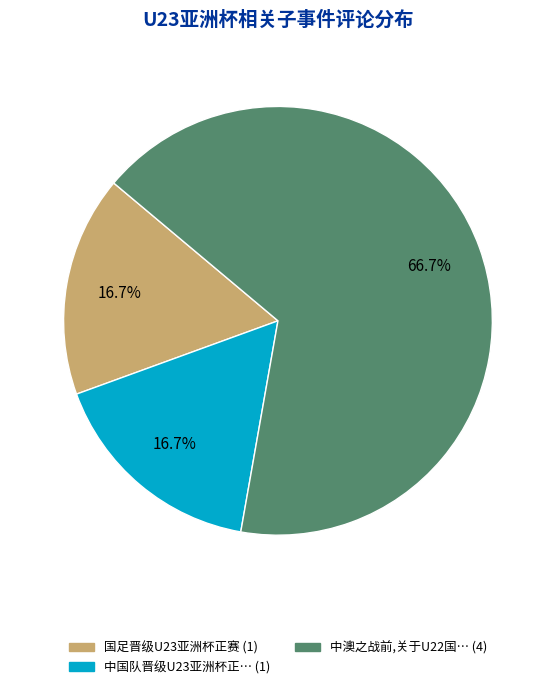

Does any single category account for the majority?

Yes